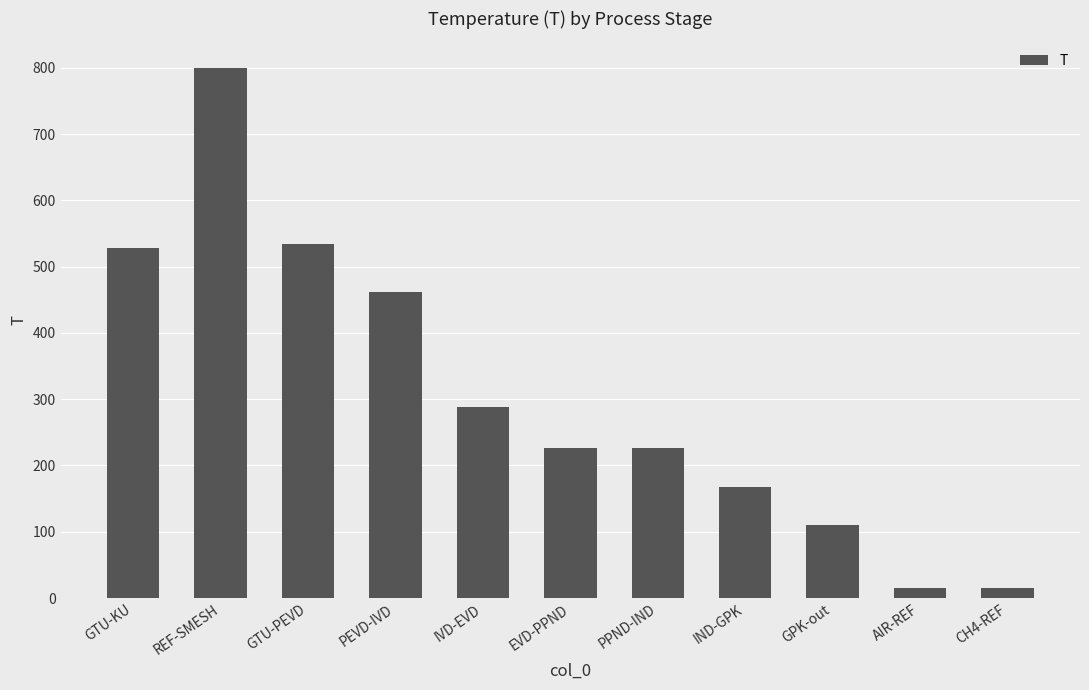

How many data points are above 226?

6